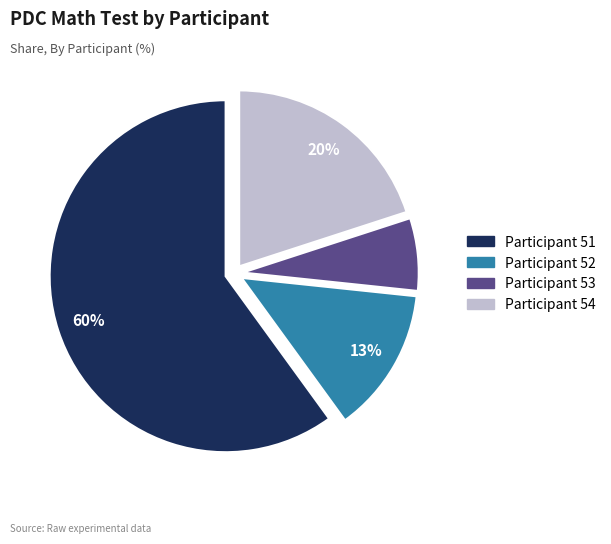

Which slice represents more than half of the pie?

Participant 51